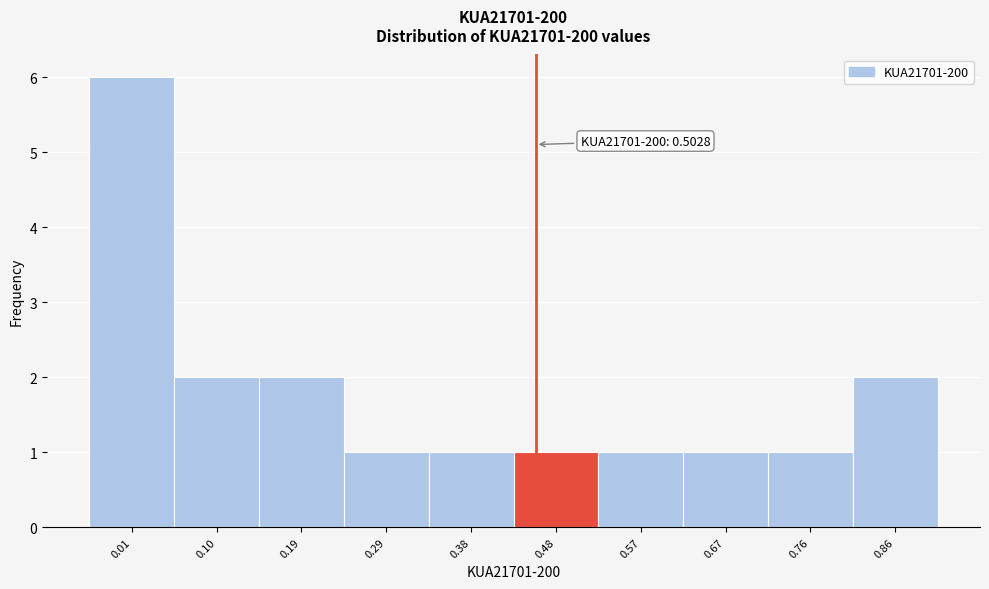

Reading left to right, list all the values displayed in this chart.

0.01=6	0.10=2	0.19=2	0.29=1	0.38=1	0.48=1	0.57=1	0.67=1	0.76=1	0.86=2